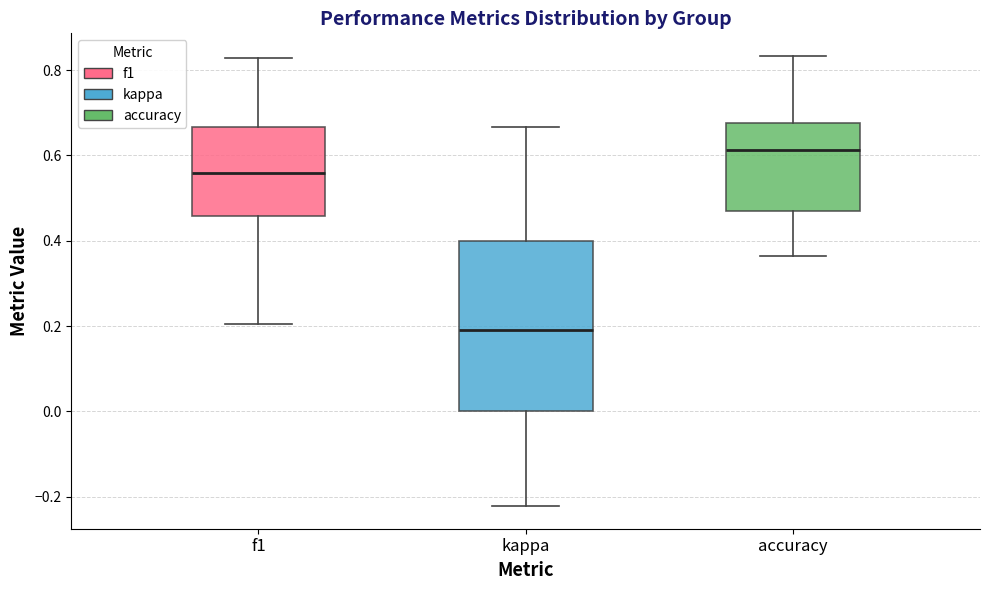

Reading left to right, read every box against the y-axis: the position of its median line, the range the box covers, and the ends of its whiskers. The values are not printed on the chart, so give them approximately, as read against the axis.

f1: median 0.56, box 0.46 to 0.66, whiskers 0.20 to 0.82
kappa: median 0.18, box 0.00 to 0.40, whiskers -0.22 to 0.66
accuracy: median 0.62, box 0.48 to 0.68, whiskers 0.36 to 0.84